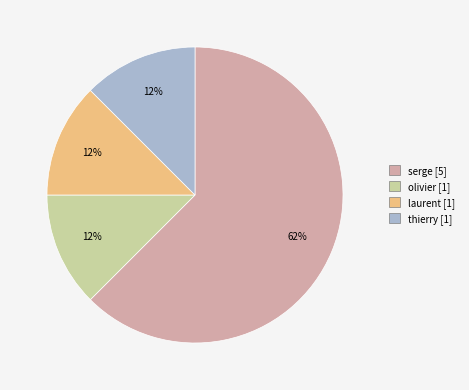

To the nearest percent, what is the average slice percentage?

25%